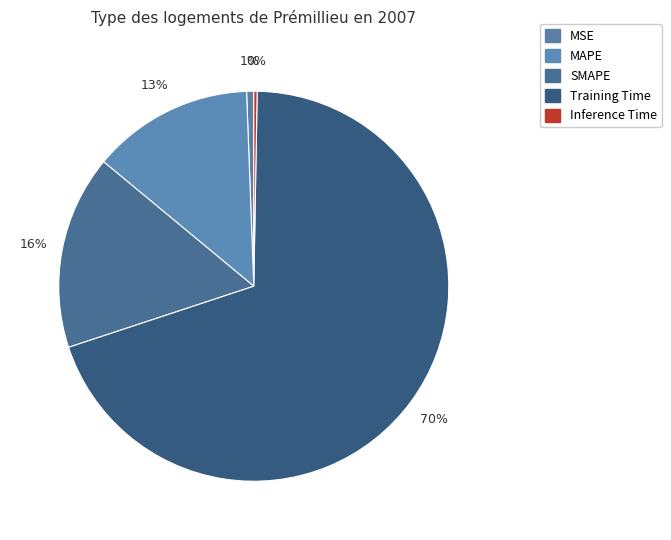

True or false: Inference Time accounts for 9% of the total.

False